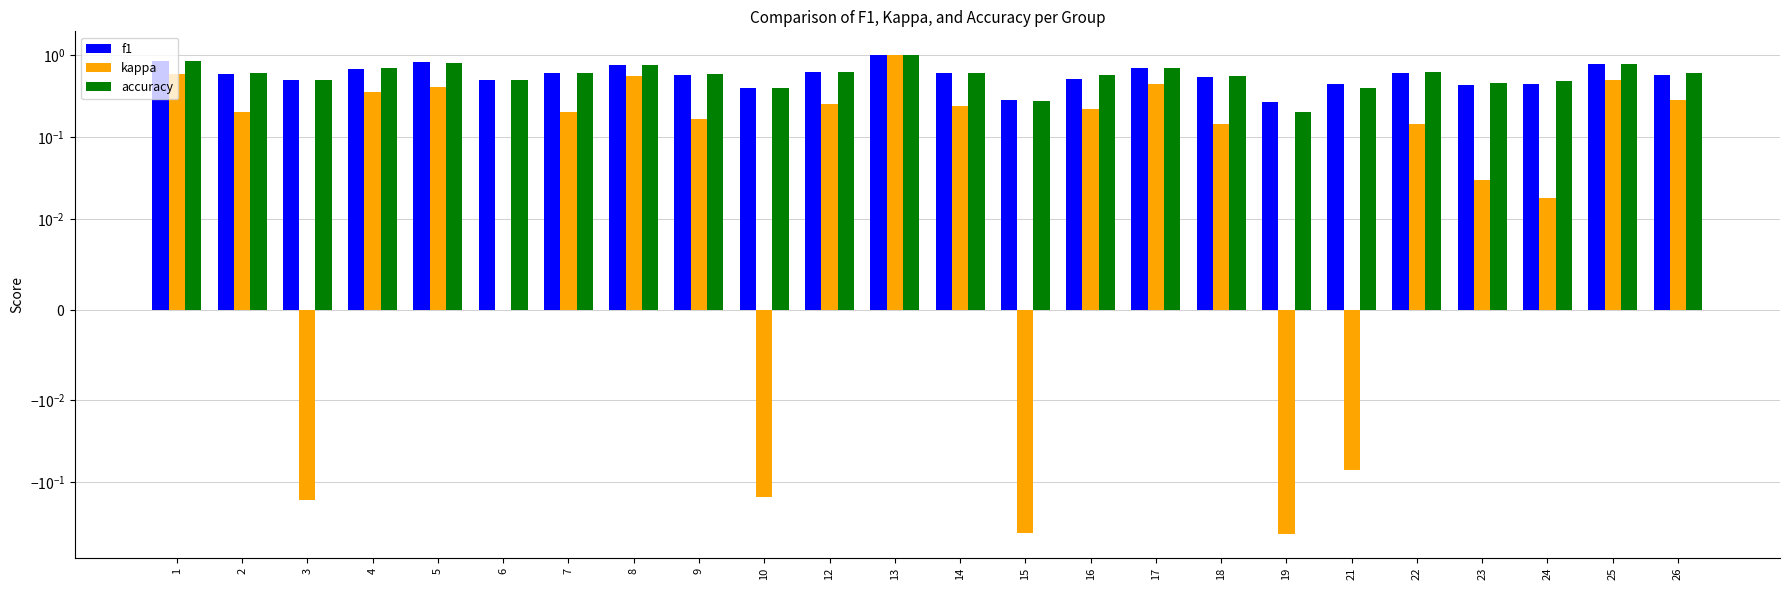

How many bars are there in each group?

3